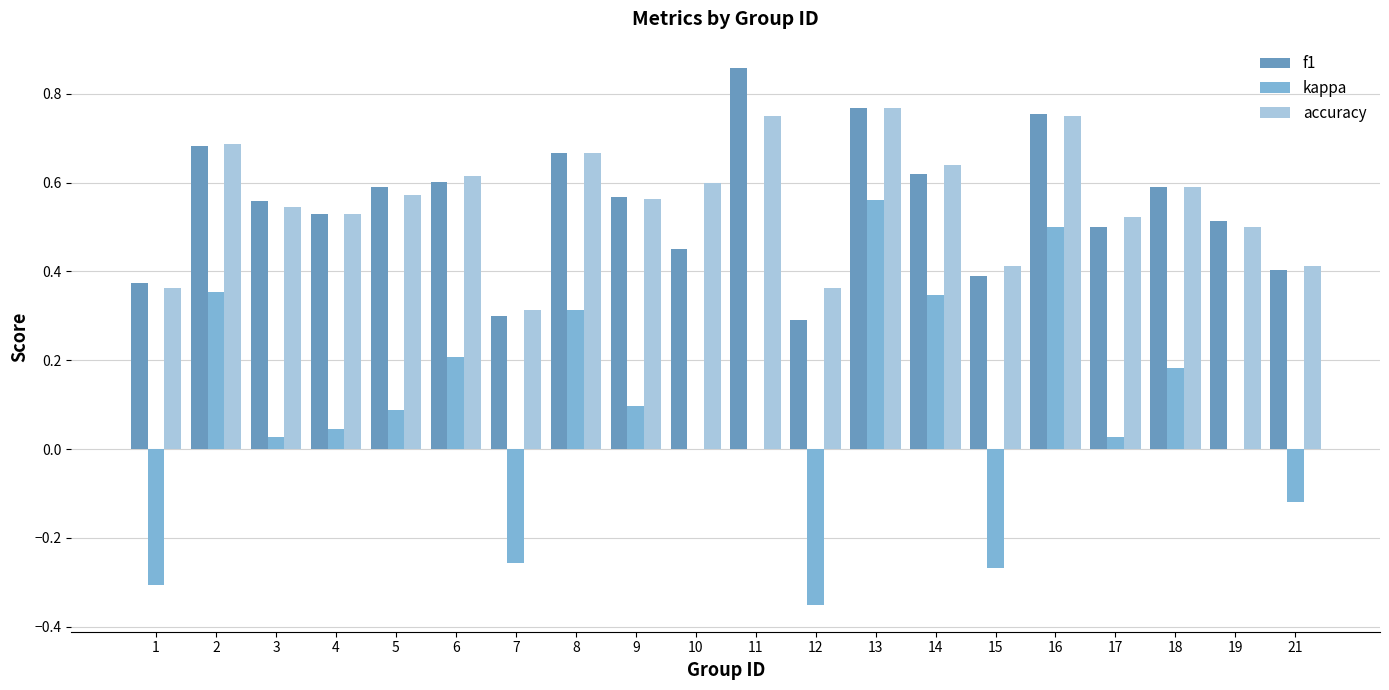

Between 5 and 19, which series saw the biggest shift?

kappa